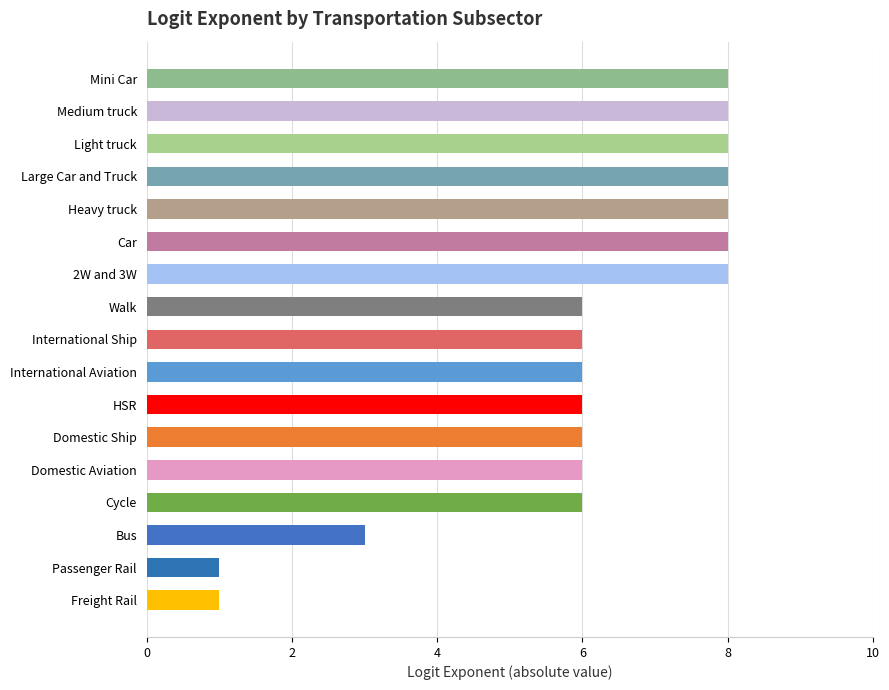

Reading top to bottom, list all the values displayed in this chart.

Mini Car=8	Medium truck=8	Light truck=8	Large Car and Truck=8	Heavy truck=8	Car=8	2W and 3W=8	Walk=6	International Ship=6	International Aviation=6	HSR=6	Domestic Ship=6	Domestic Aviation=6	Cycle=6	Bus=3	Passenger Rail=1	Freight Rail=1